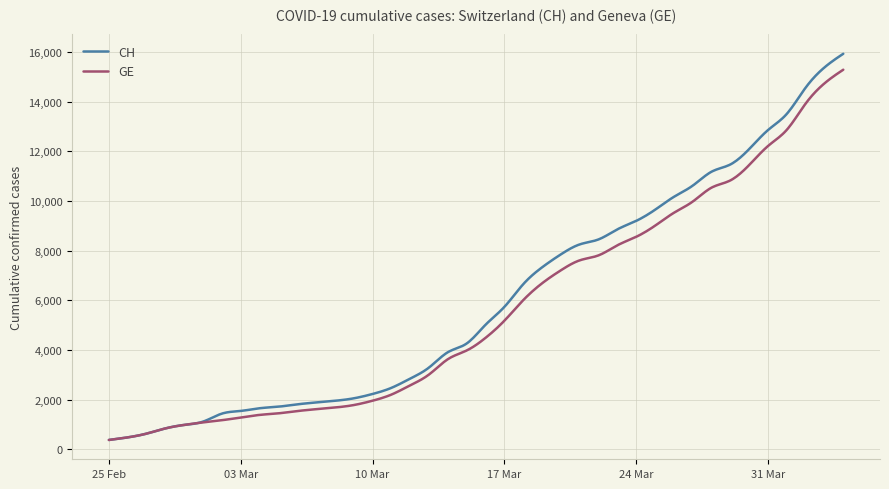

What is the greatest value displayed?

15926.0